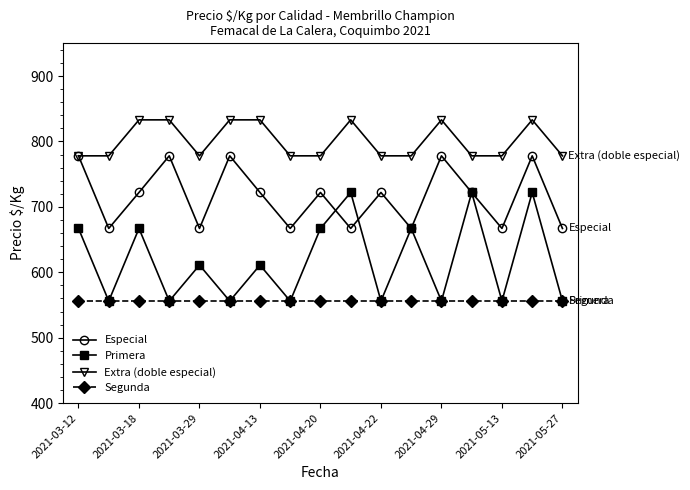

What is the greatest value displayed?

833